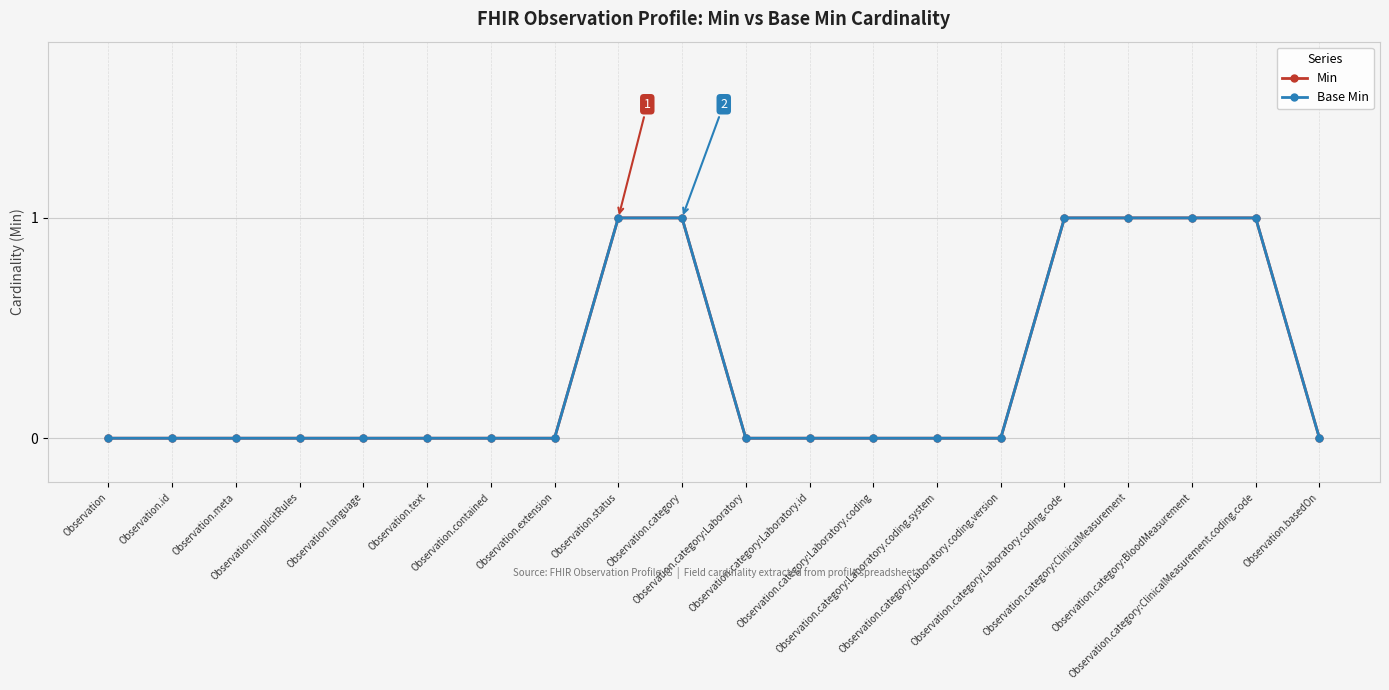

Does the chart have visible grid lines?

Yes